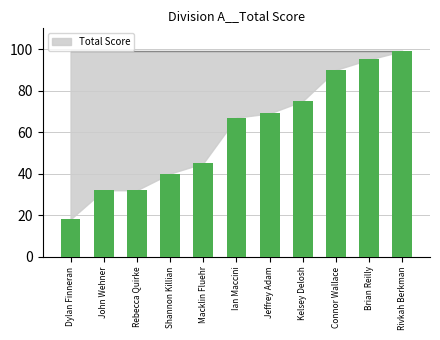

Is it true that the value at Brian Reilly is 65?

False